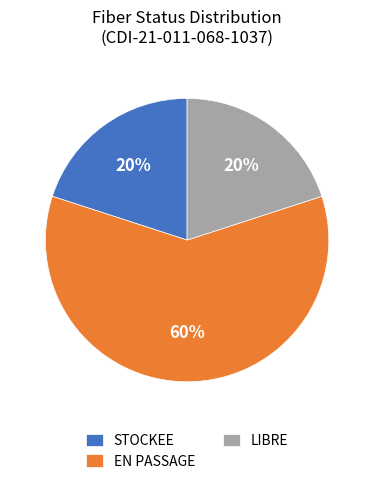

Is there a majority slice in this chart?

Yes